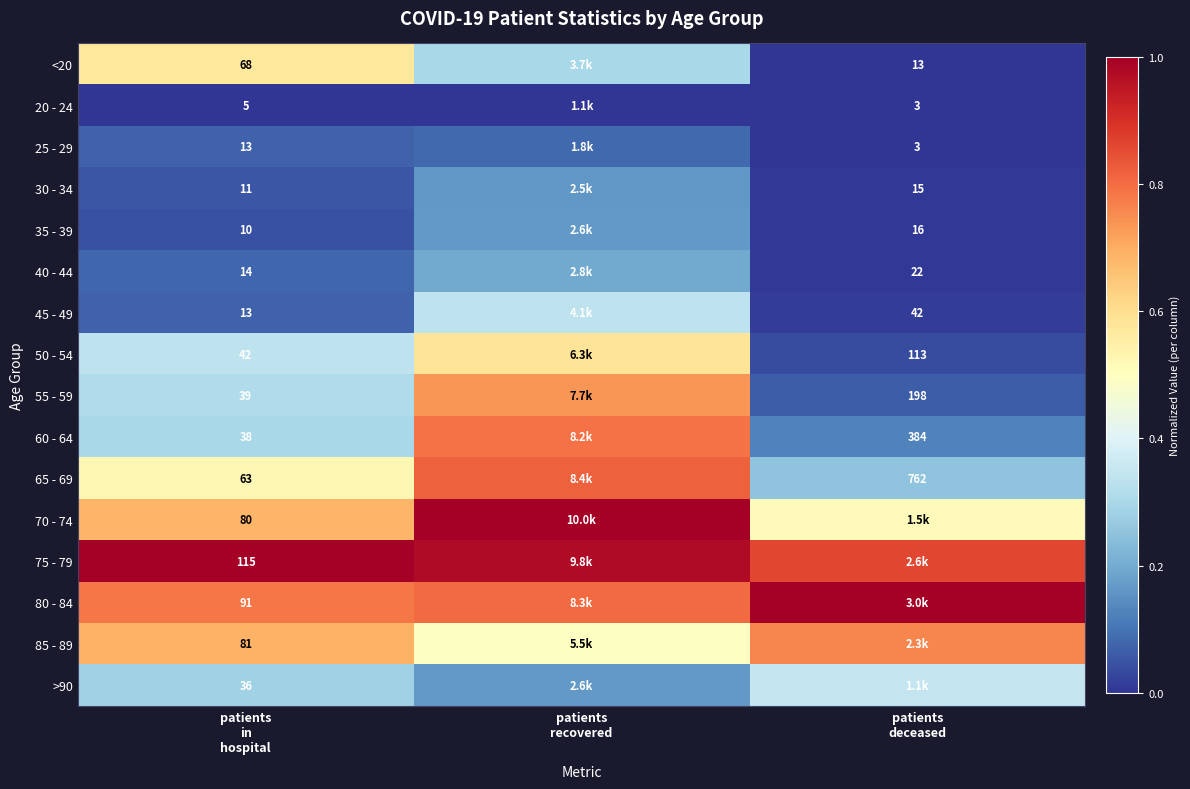

True or false: 80 - 84 has a value of 0.3 at patients recovered.

False